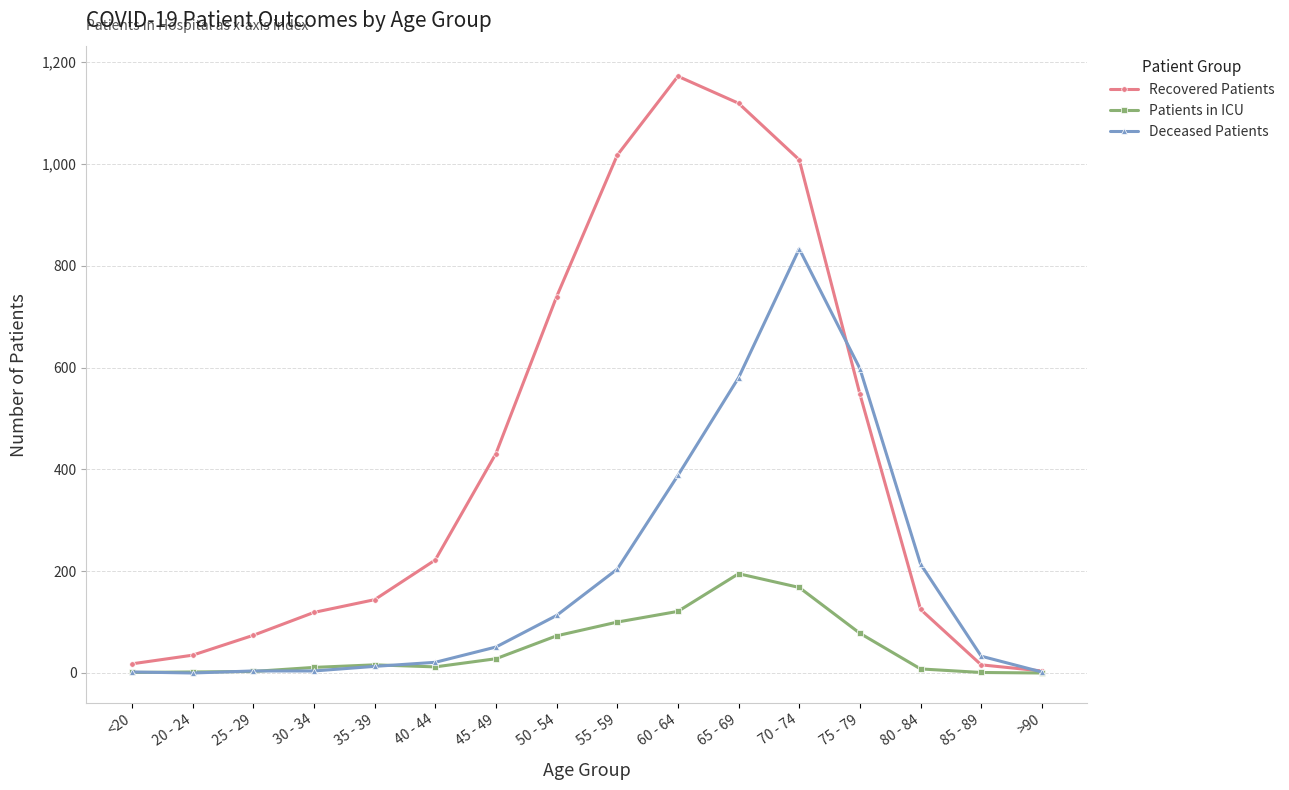

Rank the series by their average value, from lowest to highest.

Patients in ICU, Deceased Patients, Recovered Patients